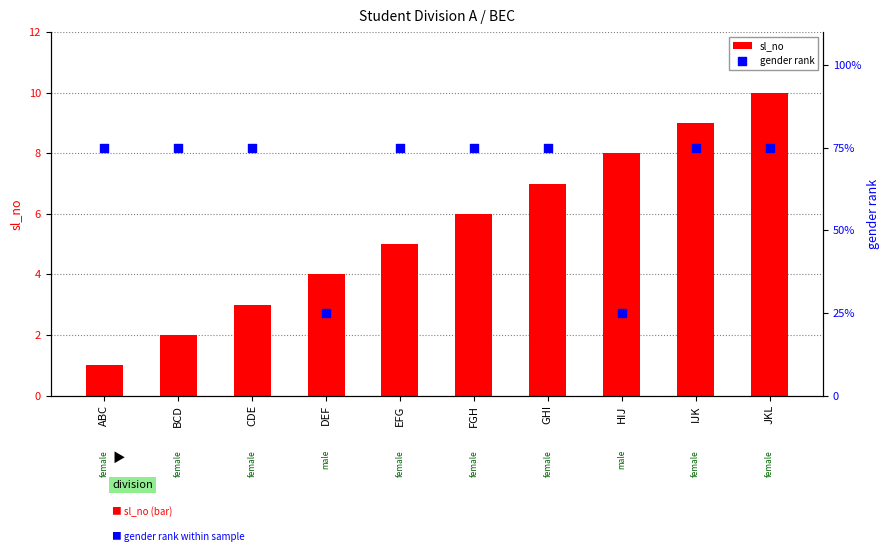

What are all the series names shown in the legend?

sl_no, gender rank